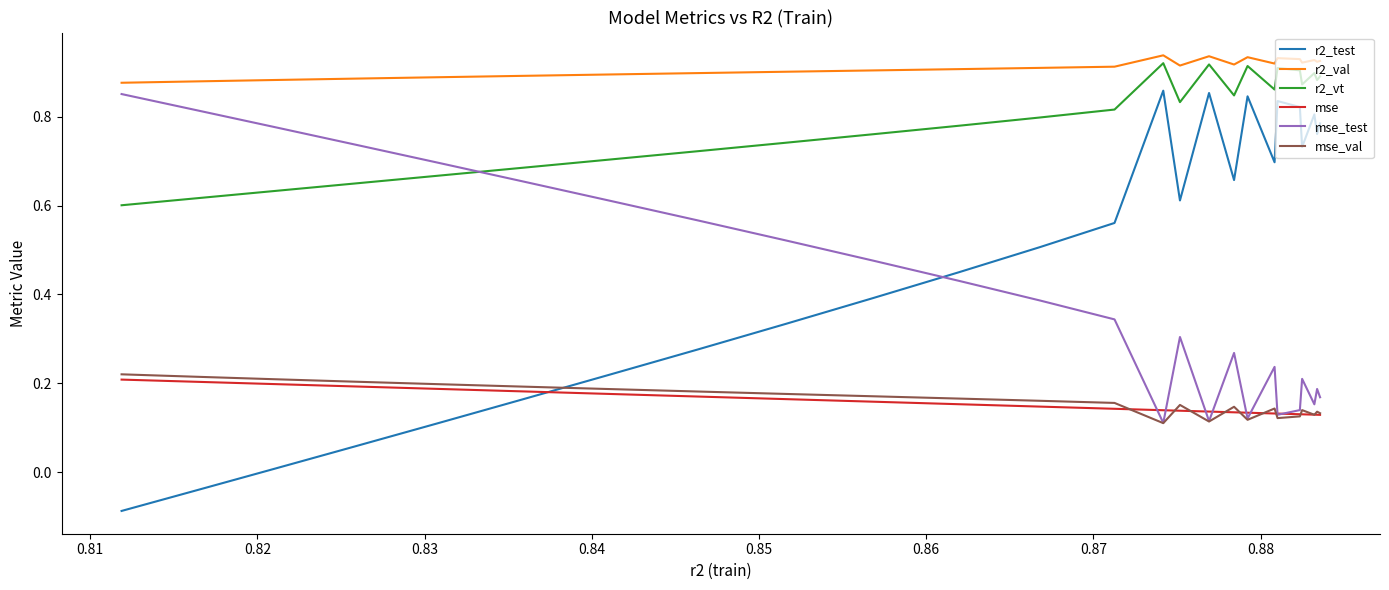

True or false: r2_val and r2_test intersect in this chart.

False